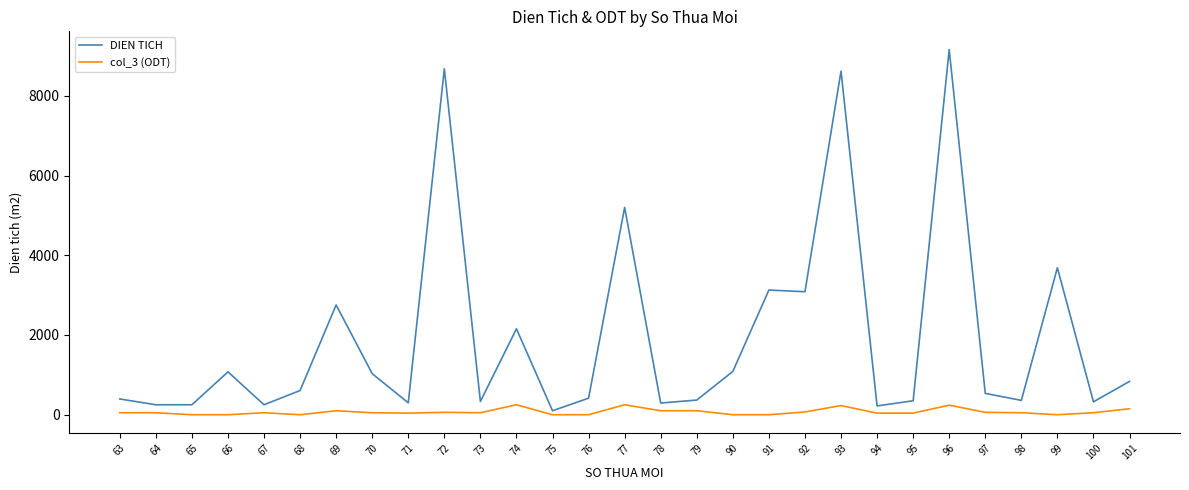

How many col_3 (ODT) values are between 0 and 100?

24